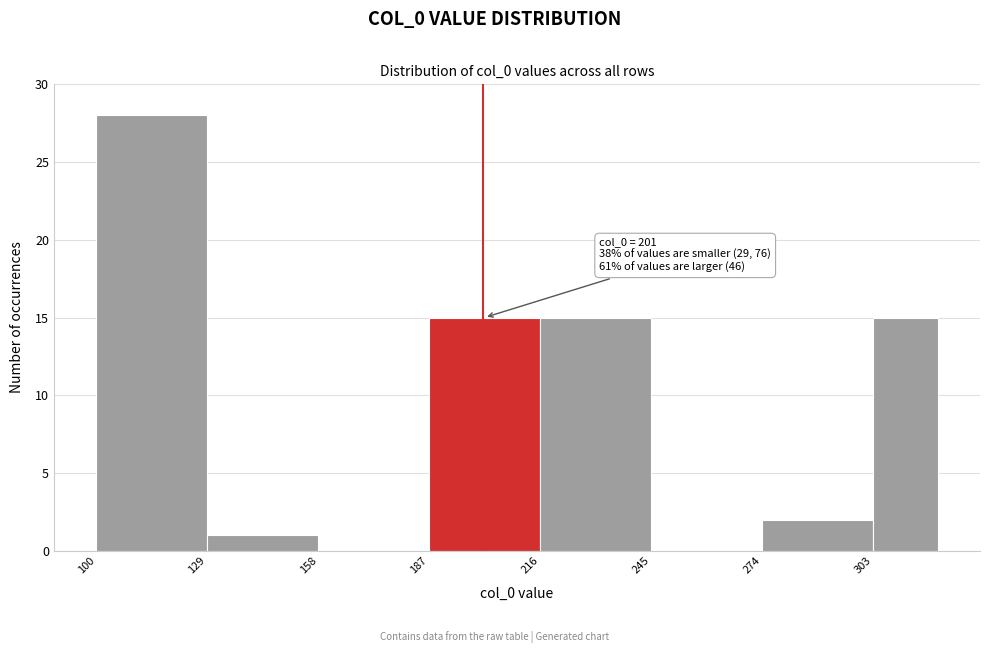

Read against the x-axis, roughly where is the centre of the tallest bar?

115